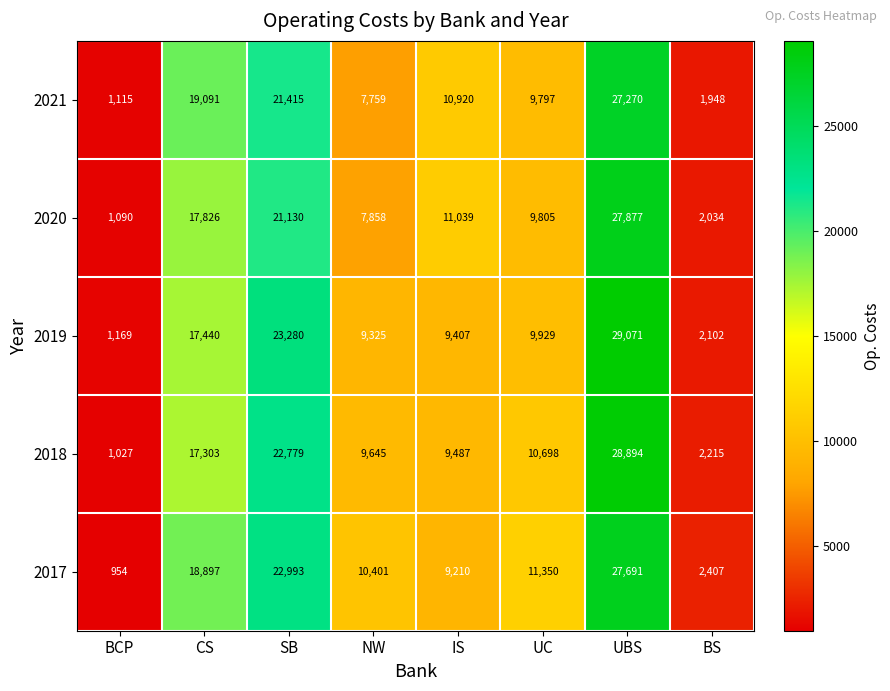

At BCP, list the series in order from largest to smallest.

2019, 2021, 2020, 2018, 2017